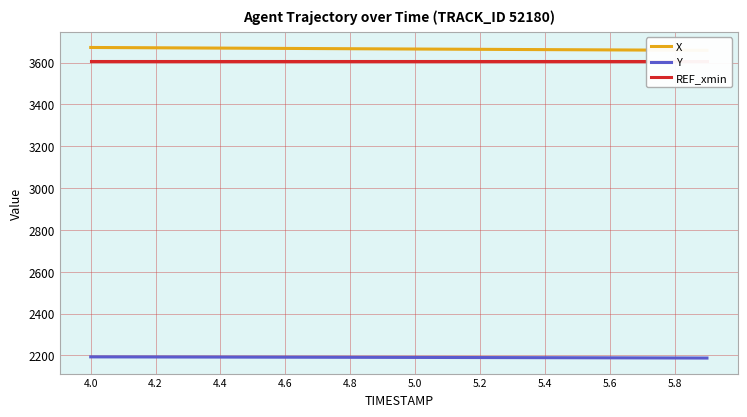

Count the number of data series in this chart.

3